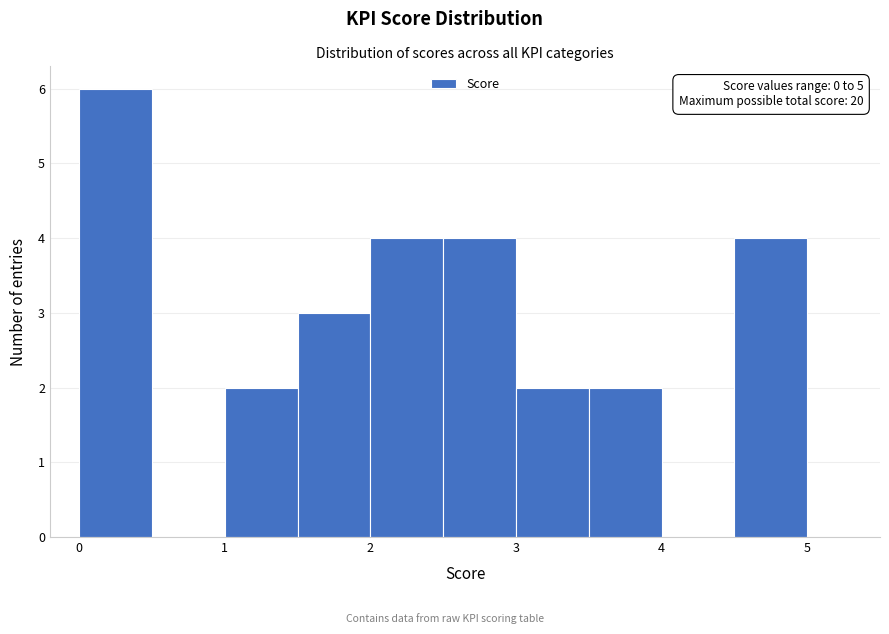

Which range on the x-axis has the tallest bar?

0.0 to 0.5